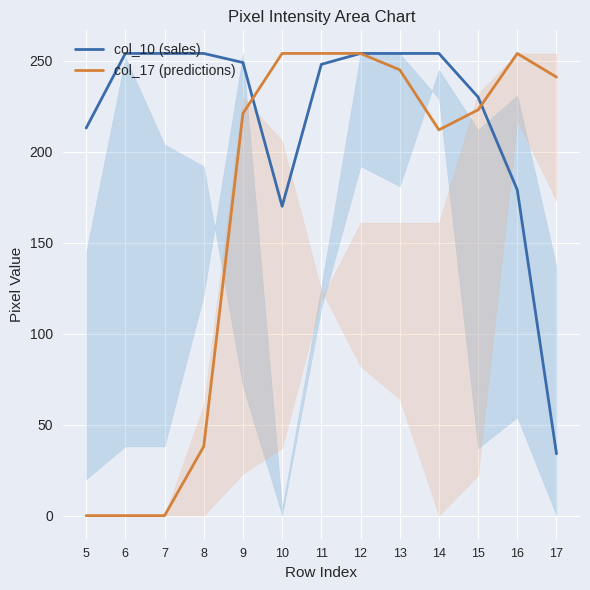

What is the difference between the second highest and second lowest values in the col_17 (predictions) series?

254